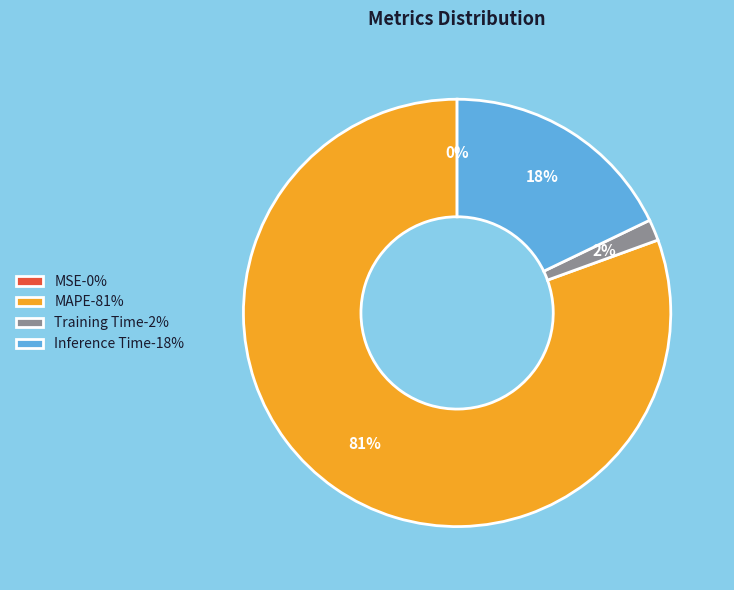

To the nearest percent, what is the average slice percentage?

25%